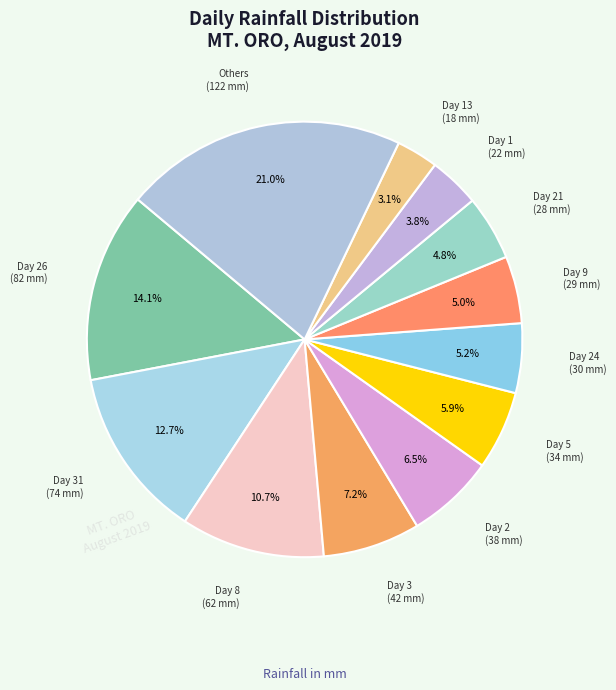

Count the number of slices in the pie.

12